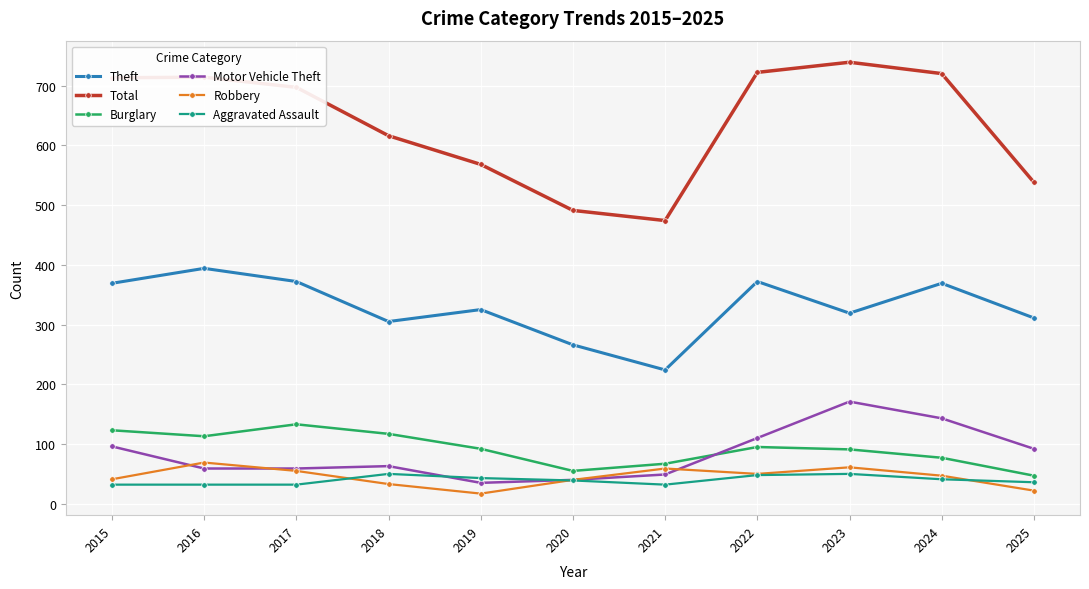

What is the difference between the highest and lowest values at 2020?

452